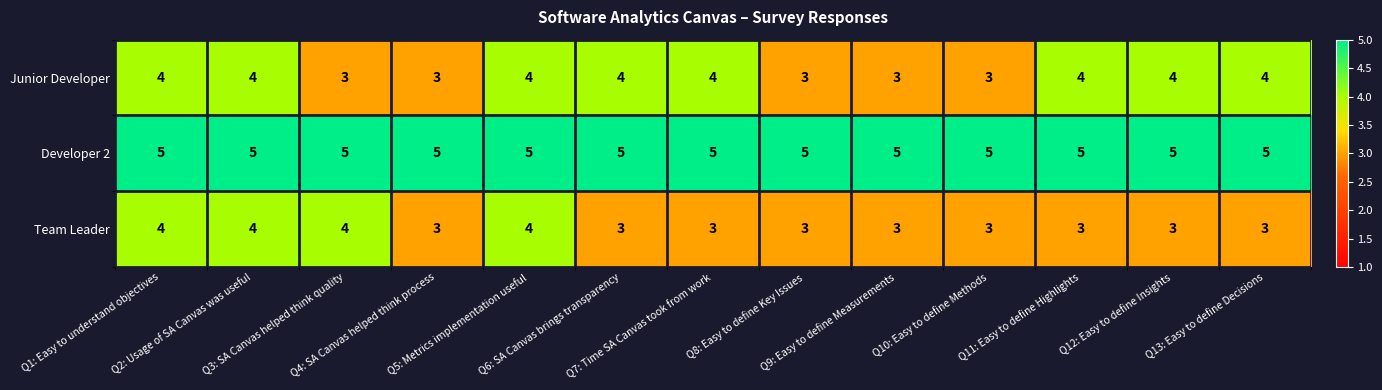

What is the average value of the Team Leader series?

3